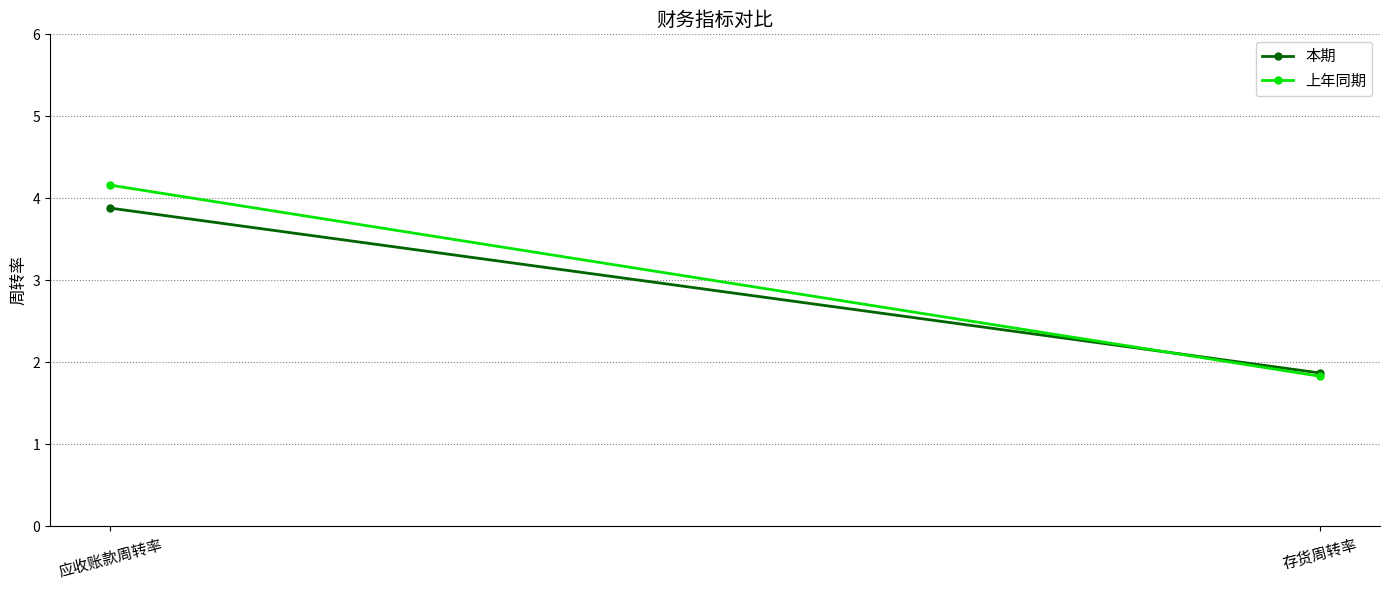

Reading left to right, what are all the values shown in this chart?

本期: 应收账款周转率=3.9	存货周转率=1.9
上年同期: 应收账款周转率=4.2	存货周转率=1.8